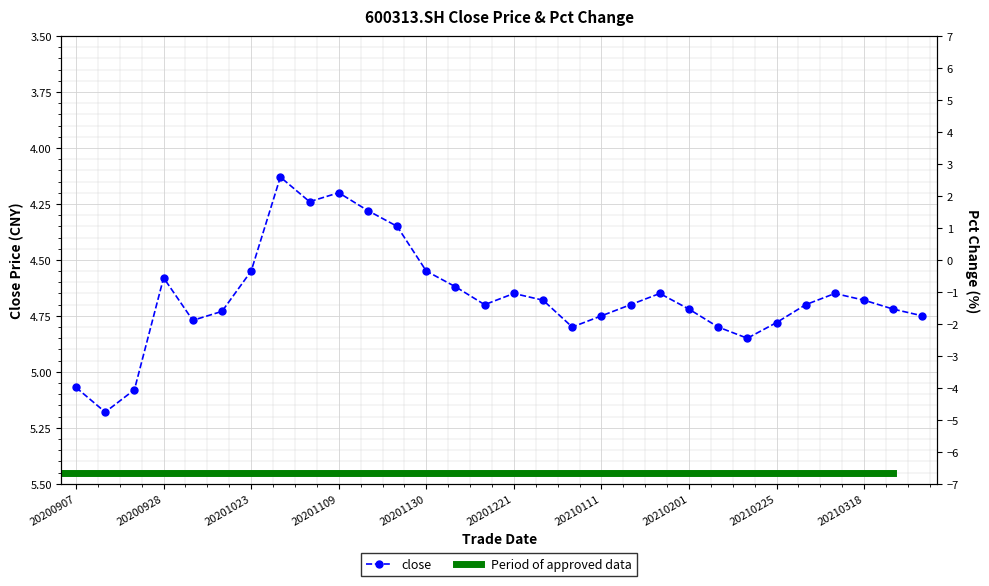

Which series has the largest total across all categories?

close